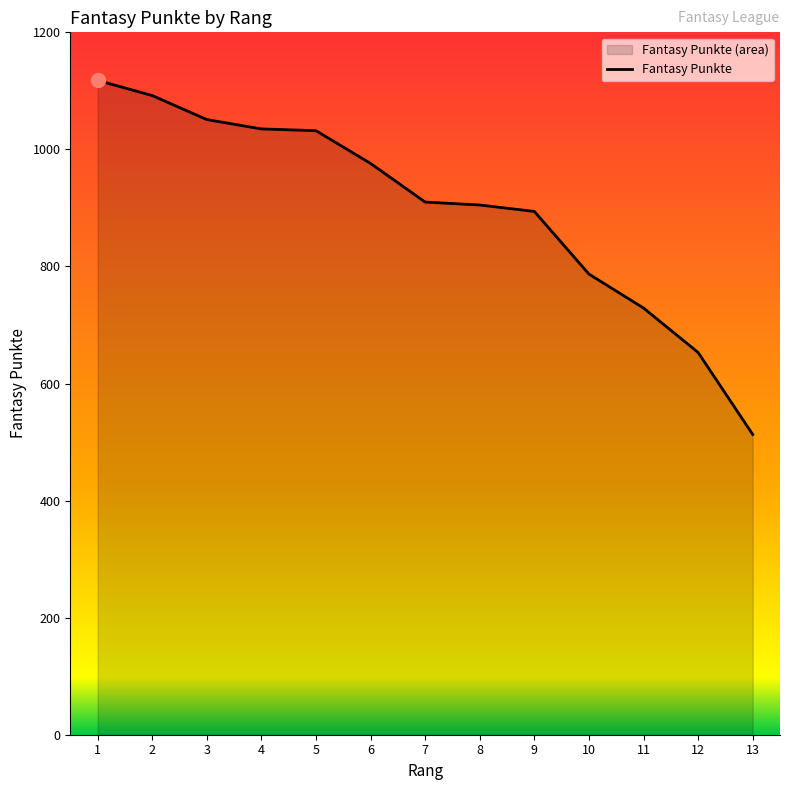

At which label is the value closest to 815?

10